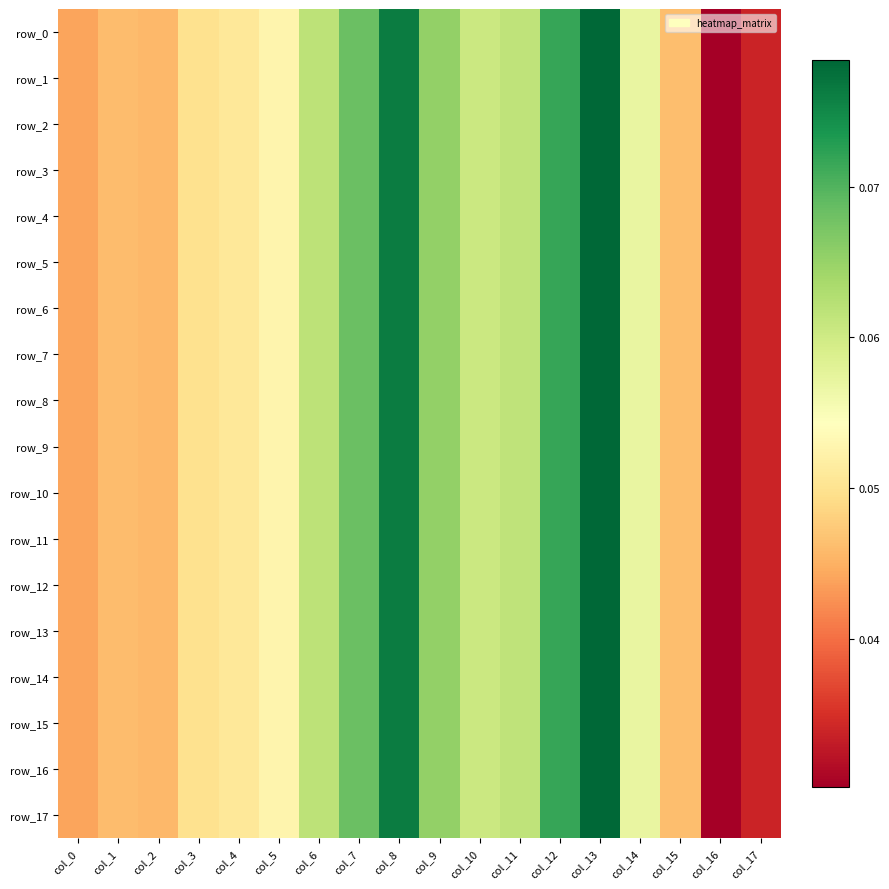

True or false: row_5 has a value of 0.1 at col_8.

True